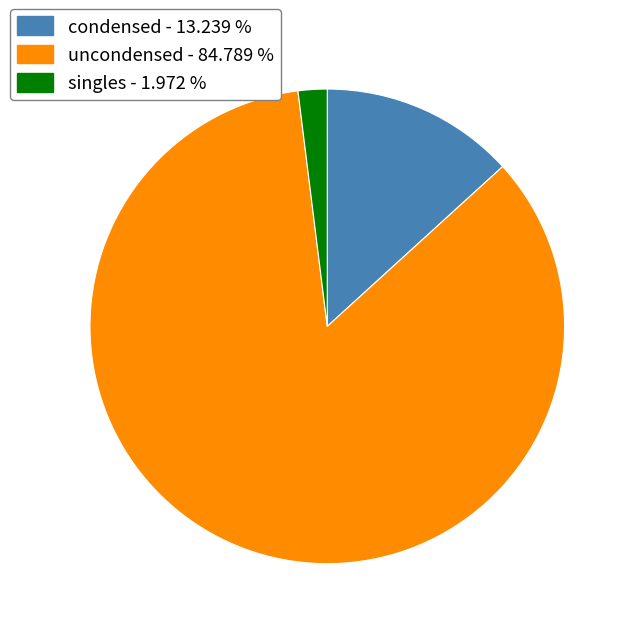

Rank the categories by value from highest to lowest.

uncondensed - 84.789 %, condensed - 13.239 %, singles - 1.972 %